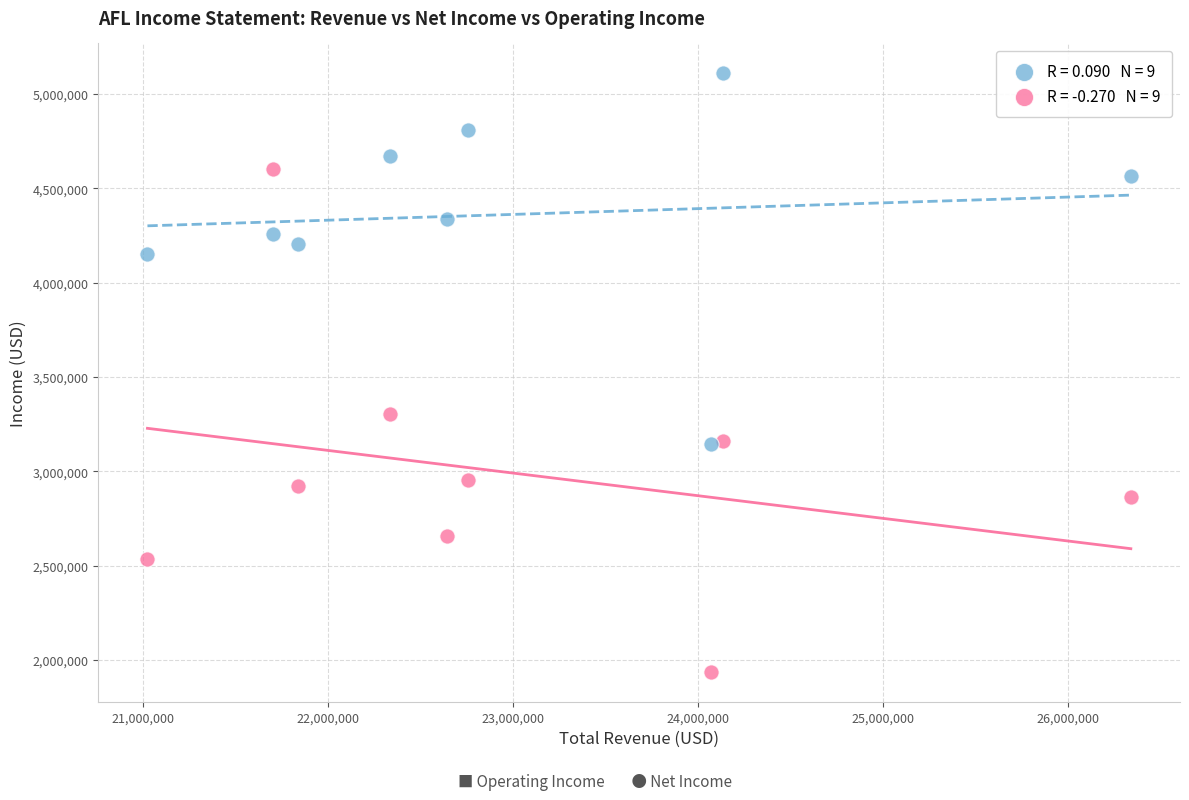

Across all series, what Y value is closest to 3523000?

3304000